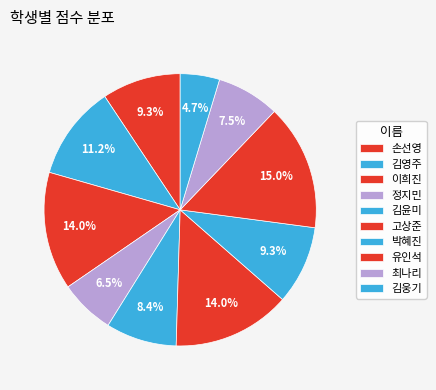

What is the change in value from 이희진 to 박혜진?

-5